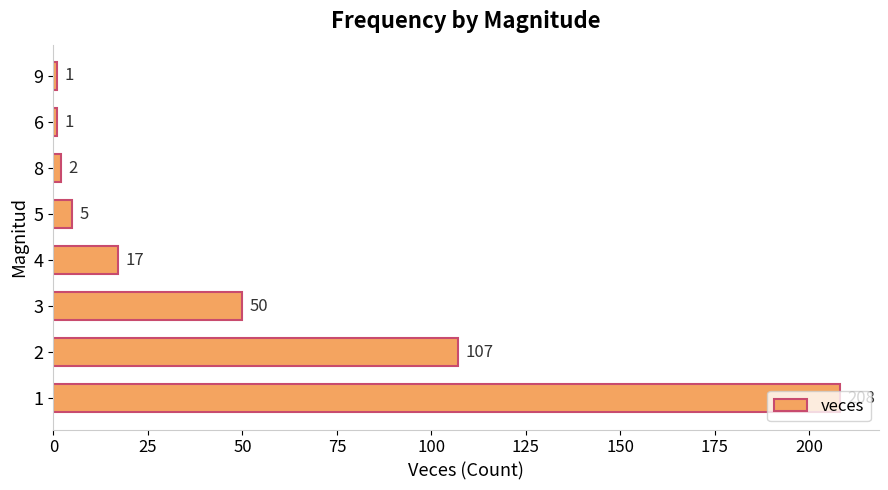

Approximately how many times larger is the value at 3 compared to 8?

25.0